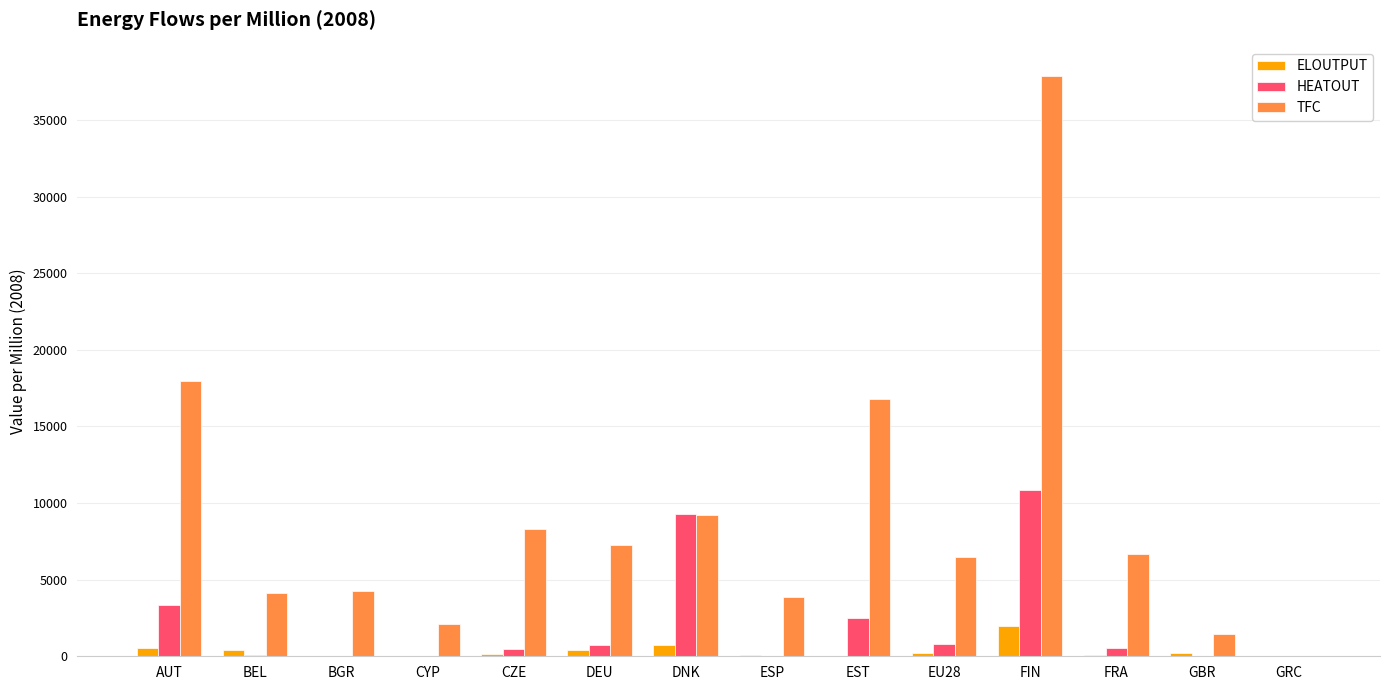

Where is HEATOUT nearest to the value 5424?

AUT